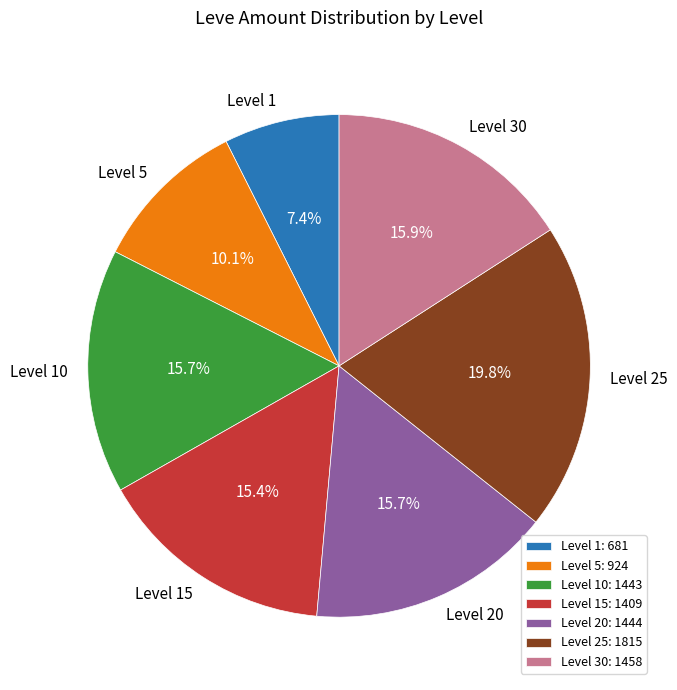

Is there a majority slice in this chart?

No